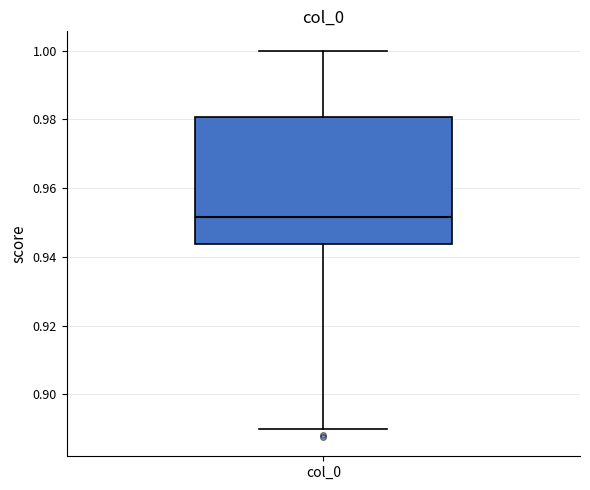

Read this box plot against the y-axis: the position of the median line, the range covered by the box, and the ends of both whiskers. The values are not printed on the chart, so give them approximately, as read against the axis.

median 0.952, box 0.944 to 0.980, whiskers 0.890 to 1.000